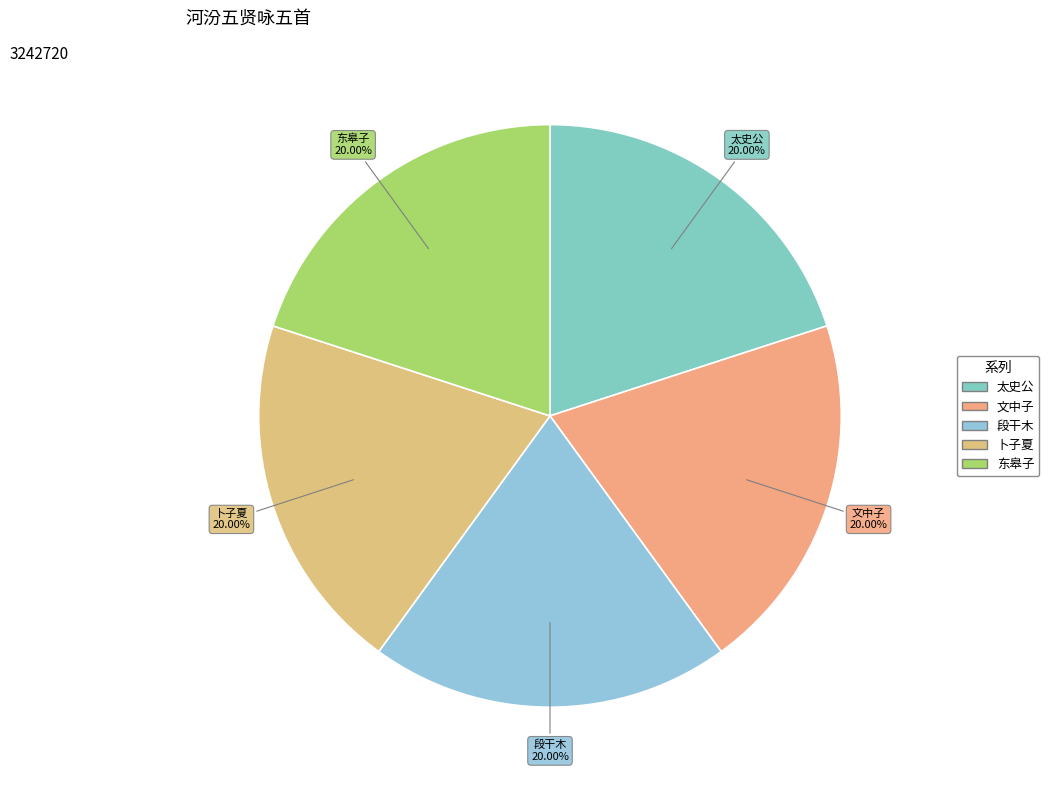

Count the number of slices in the pie.

5